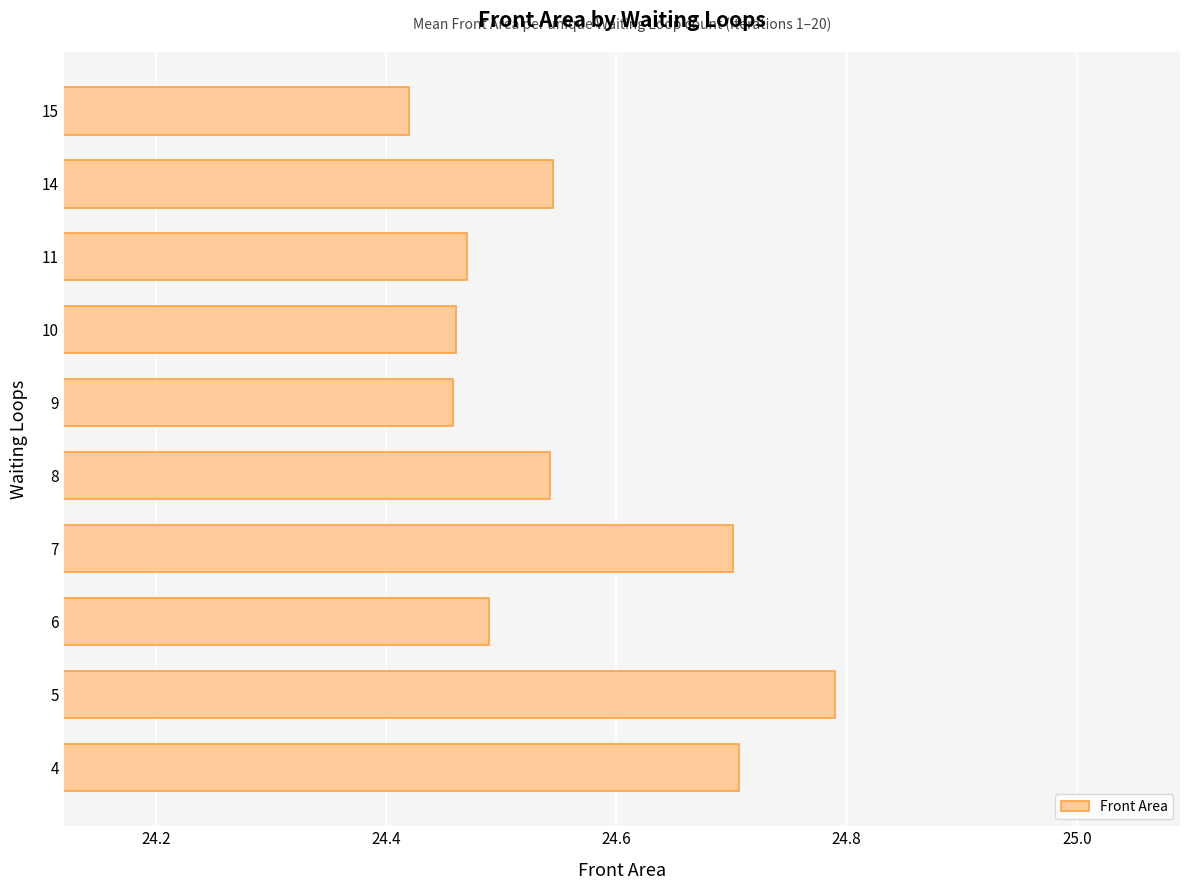

Does the chart contain stacked bars?

No